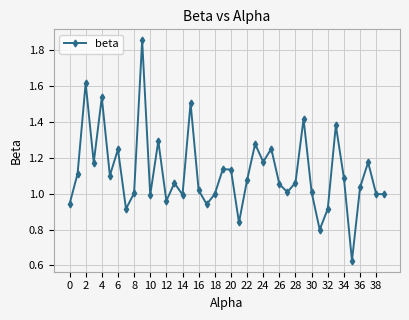

What is the sum of all values?

44.8